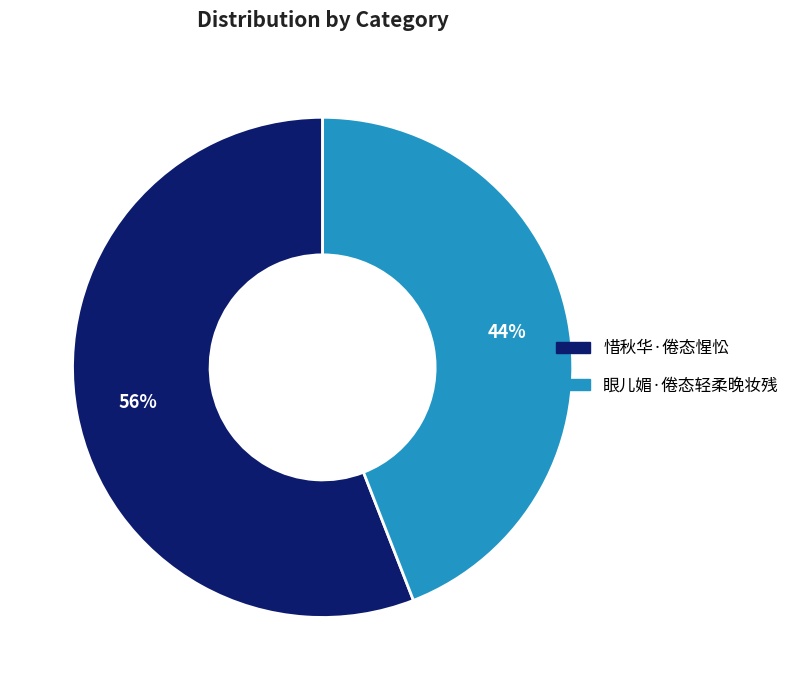

Count the number of slices in the pie.

2